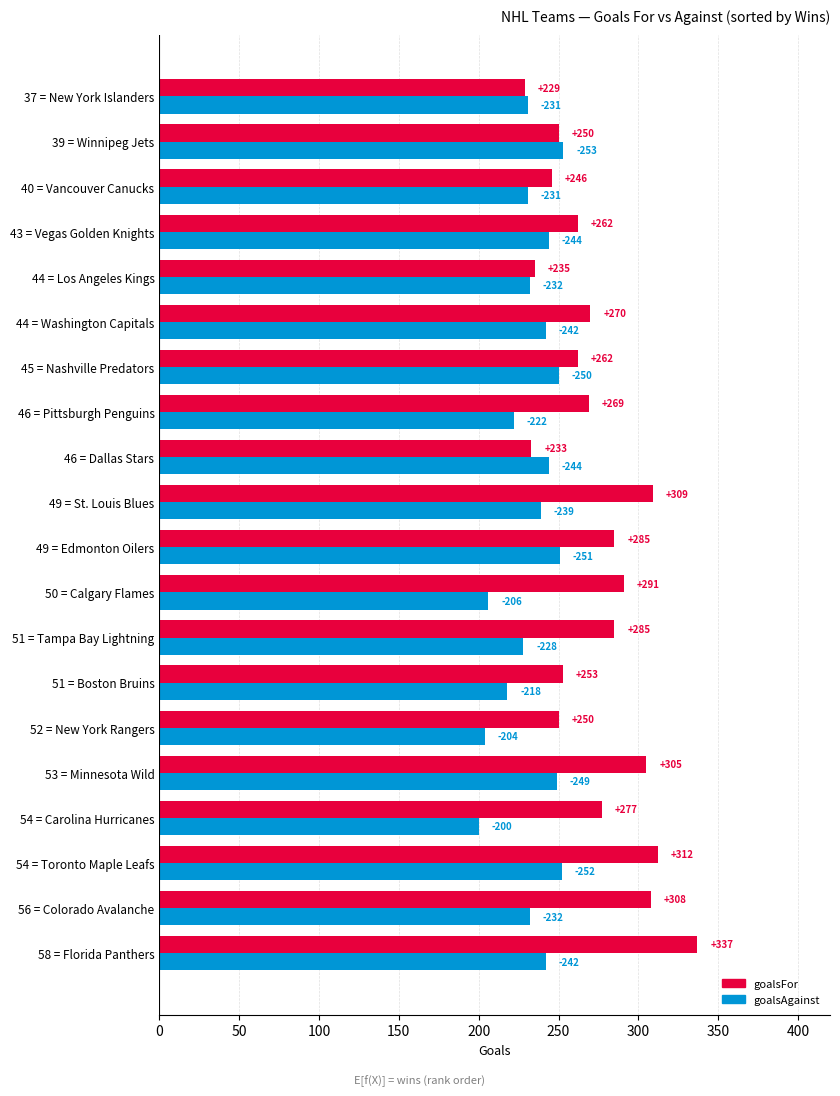

What is the difference between the maximum and second lowest values in the goalsFor series?

104